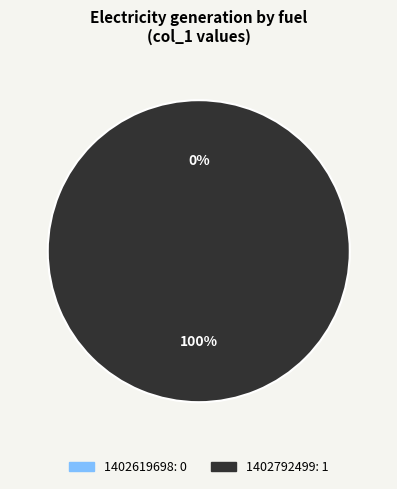

Rank the categories by value from lowest to highest.

1402619698, 1402792499